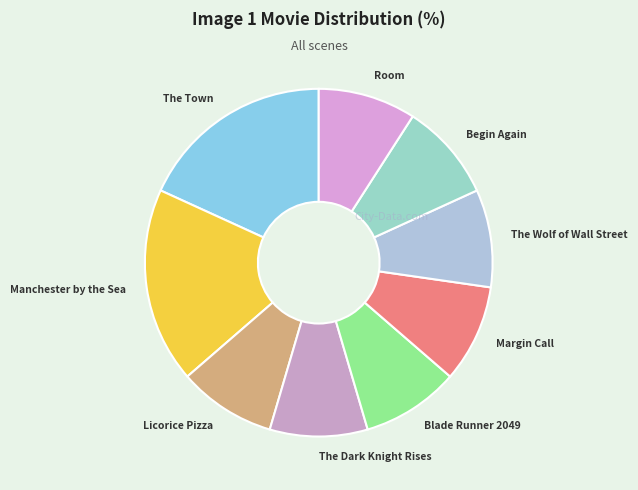

True or false: The Dark Knight Rises accounts for 9% of the total.

True